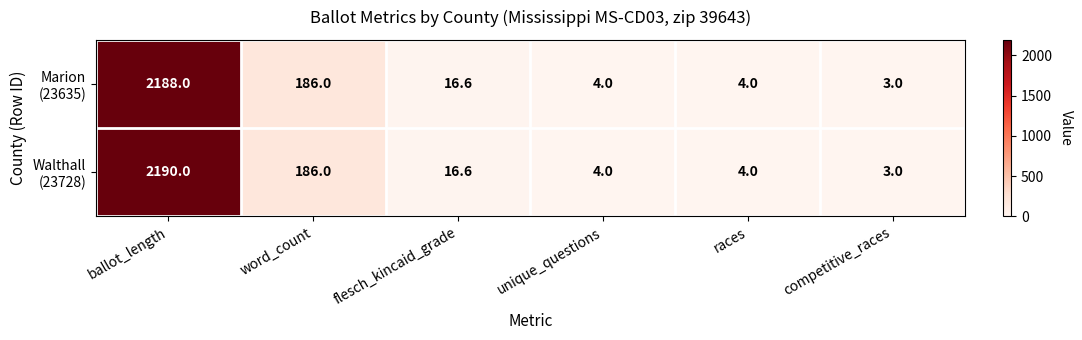

Which category has the highest value across all series?

ballot_length